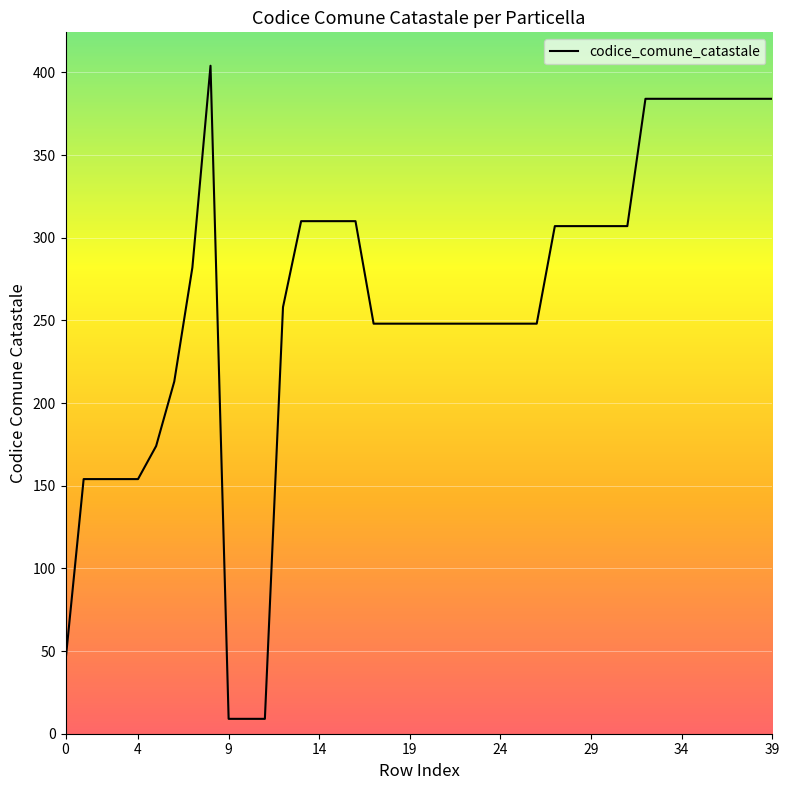

What is the maximum value shown in the chart?

404